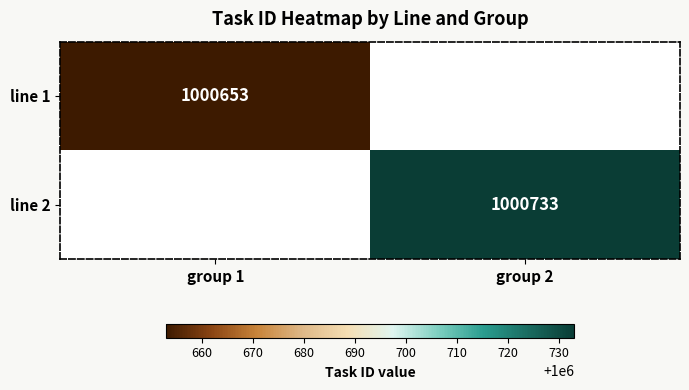

The line 2 series shows 1000733 at group 2. True or false?

True